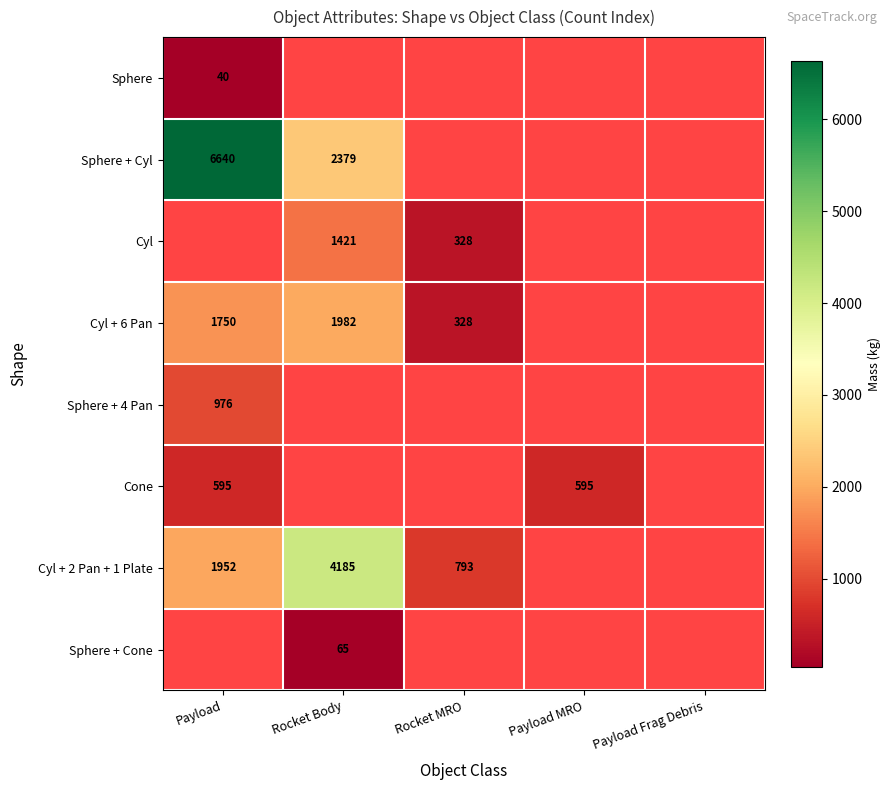

Which series has the largest range (max minus min)?

Sphere + Cyl